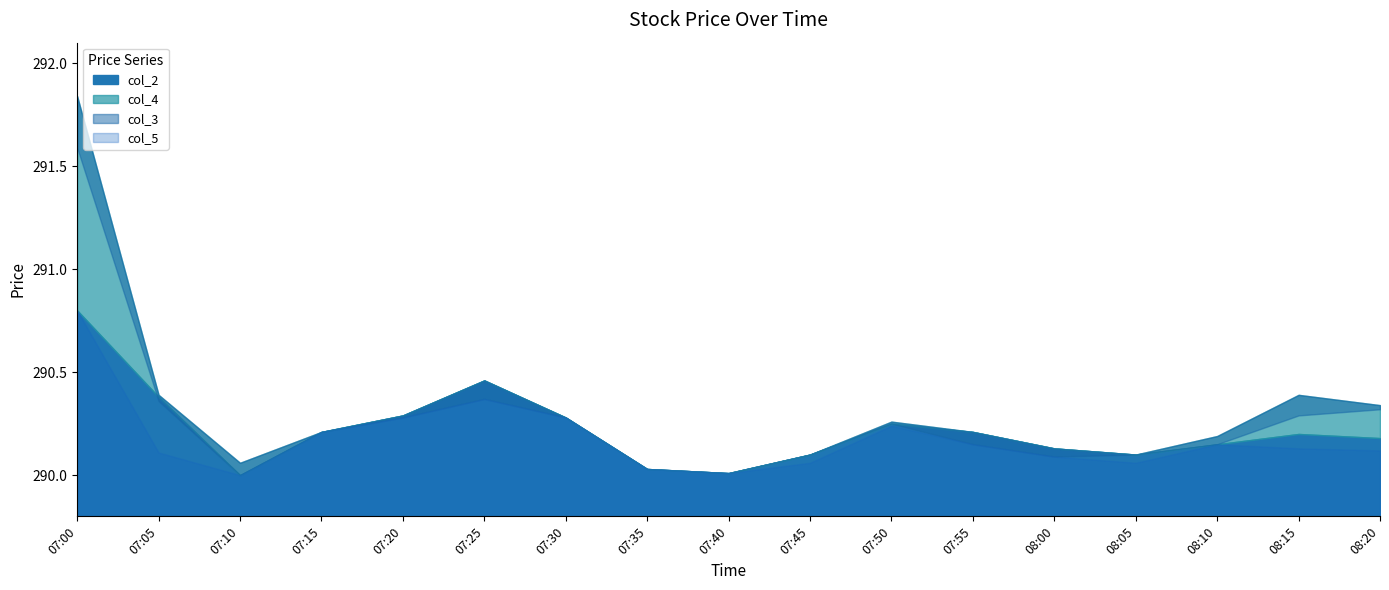

What is the total value across all series at 07:40?

1160.0